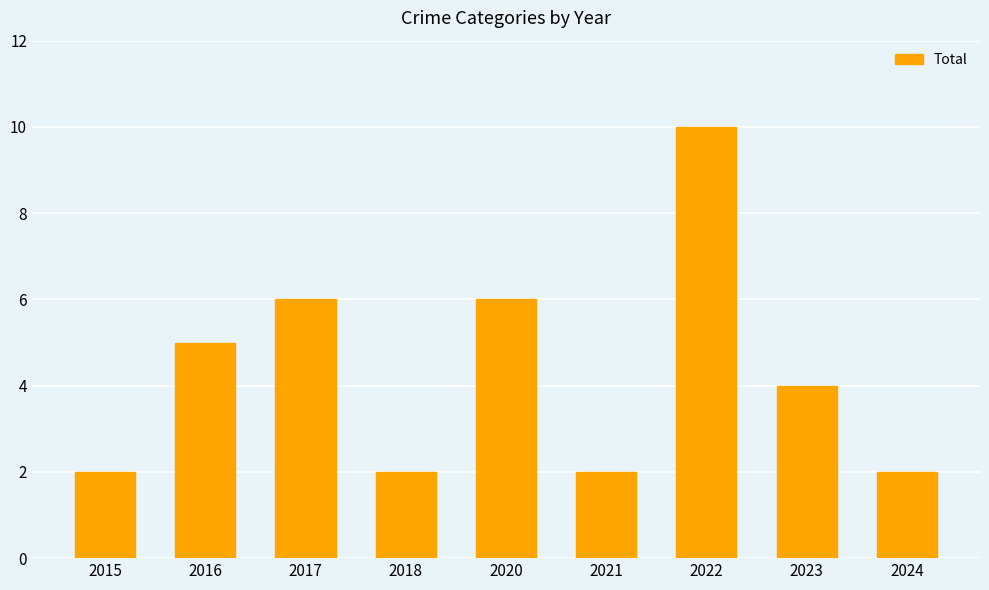

Read the value at 2020.

6